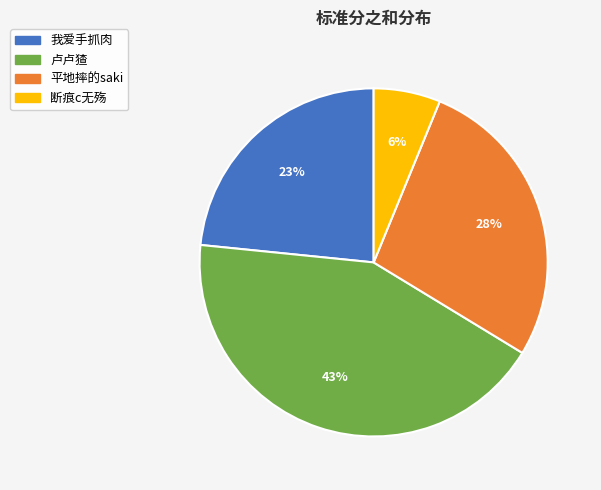

Combined, do 平地摔的saki and 卢卢猹 account for over 50%?

Yes